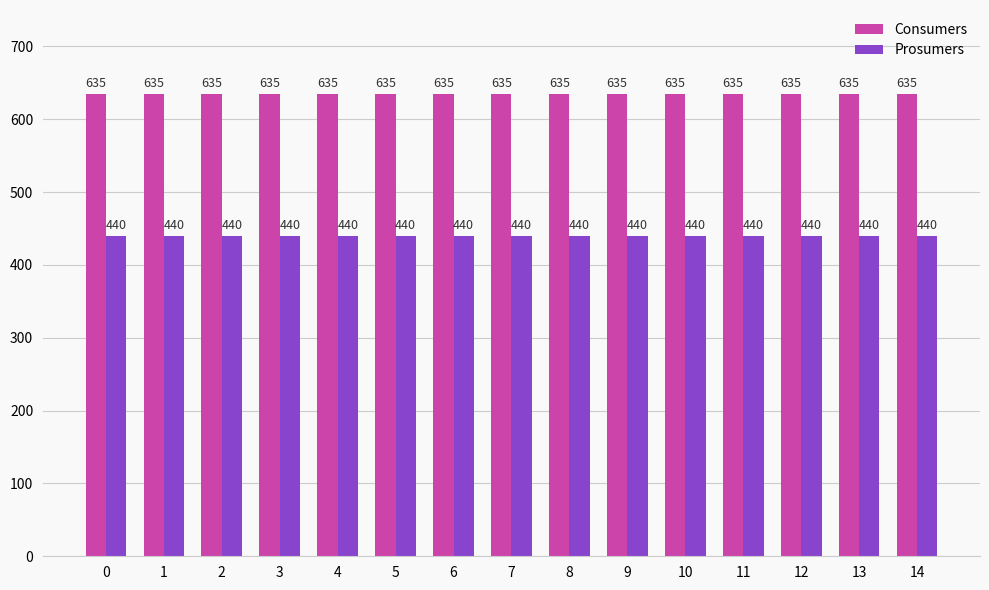

What is the value of the Prosumers bar at the 2nd from the left?

440